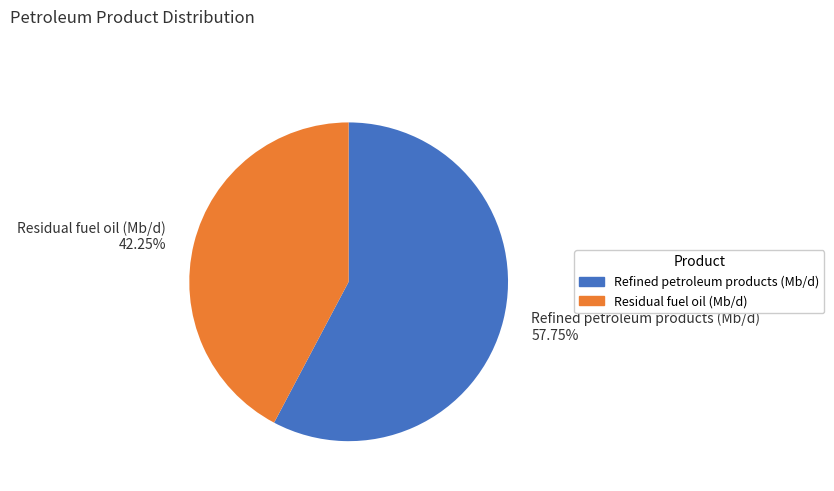

Is the sum of Refined petroleum products (Mb/d) 57.75% and Residual fuel oil (Mb/d) 42.25% greater than half?

Yes